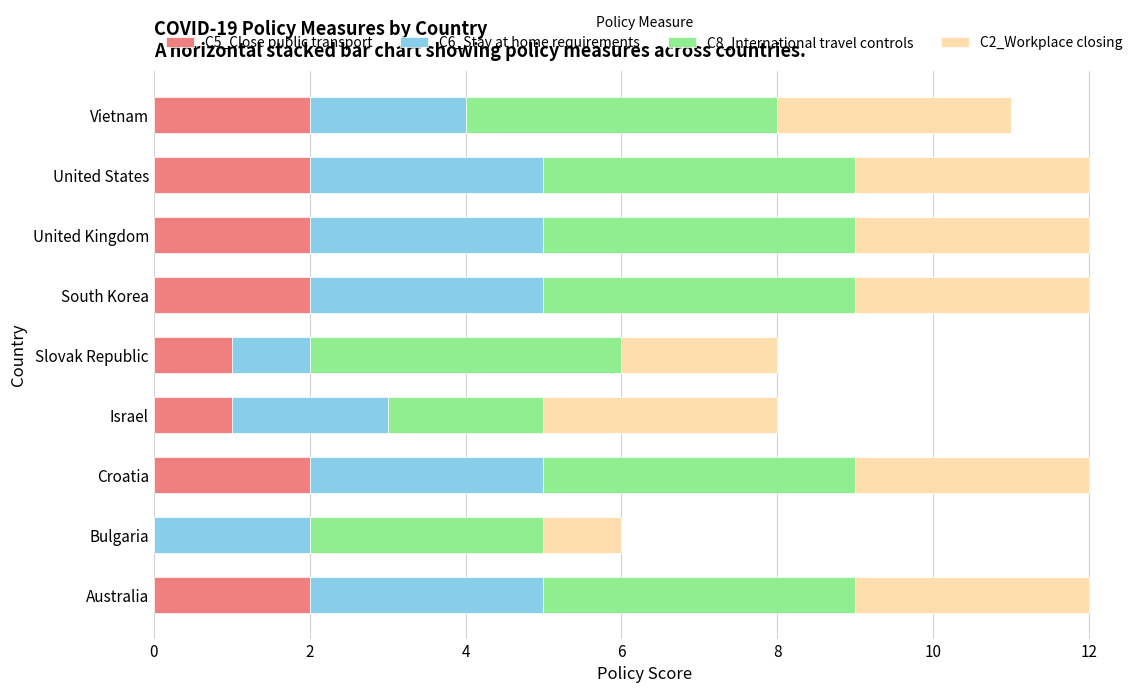

The C5_Close public transport series shows 1 at United States. True or false?

False